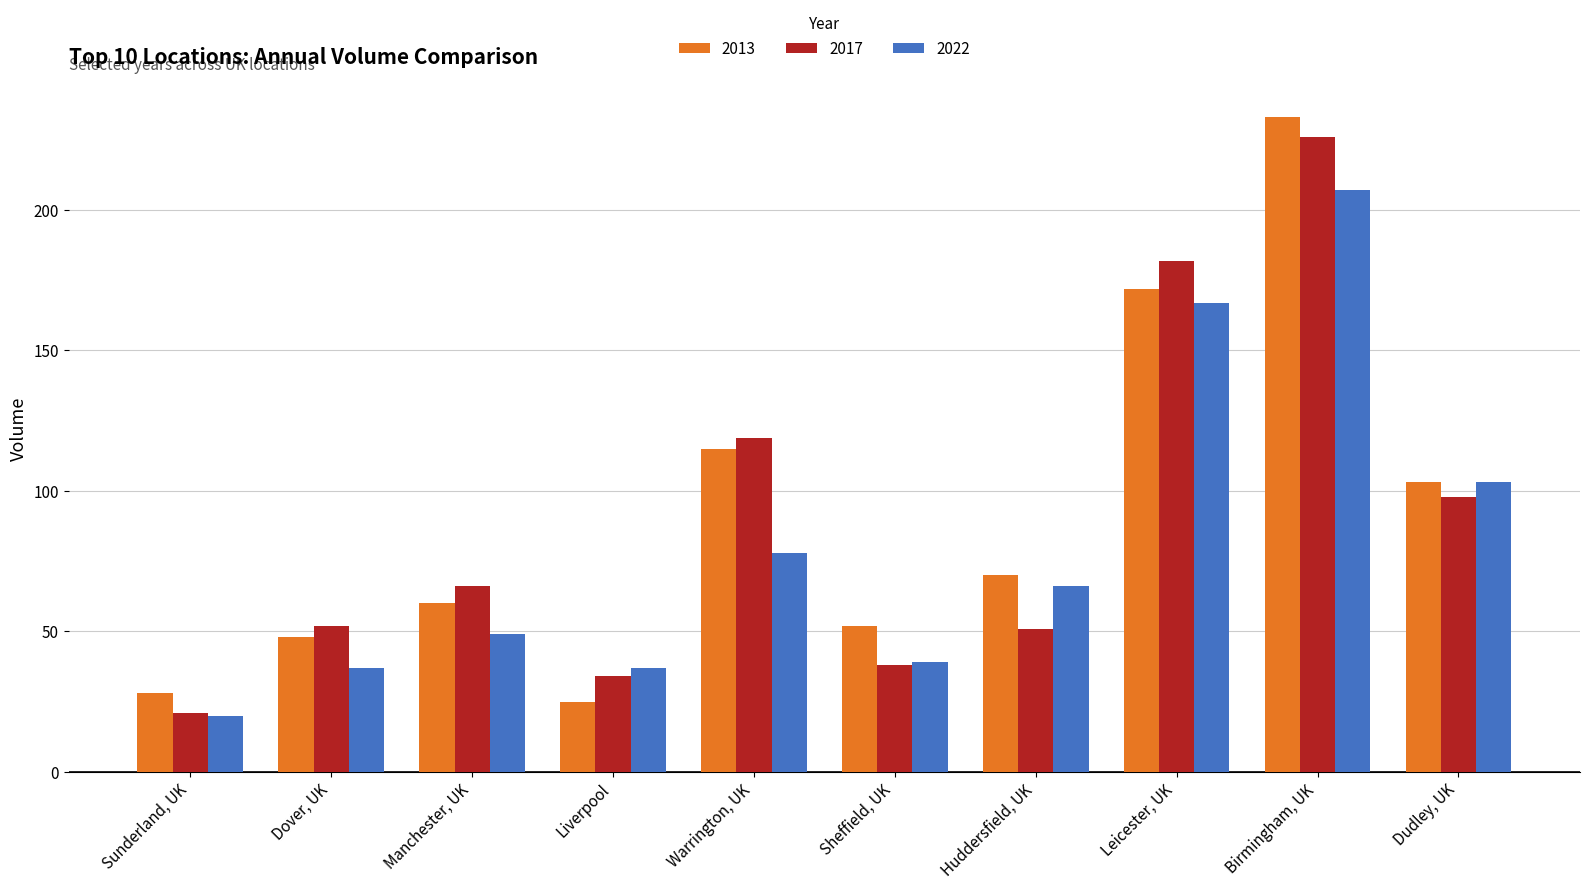

Rank the series by their average value, from highest to lowest.

2013, 2017, 2022